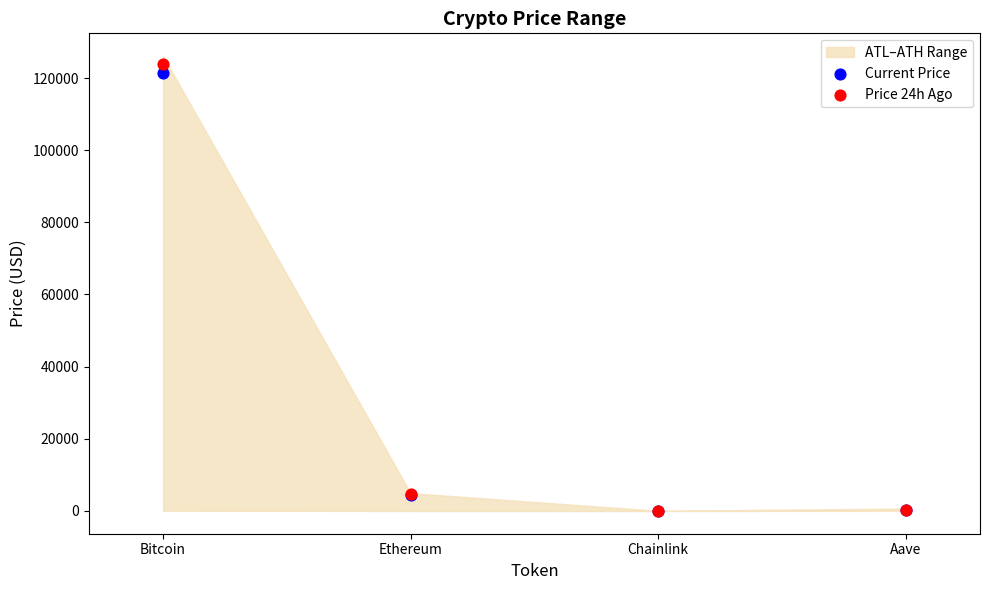

Which series reaches the minimum Y coordinate?

Current Price